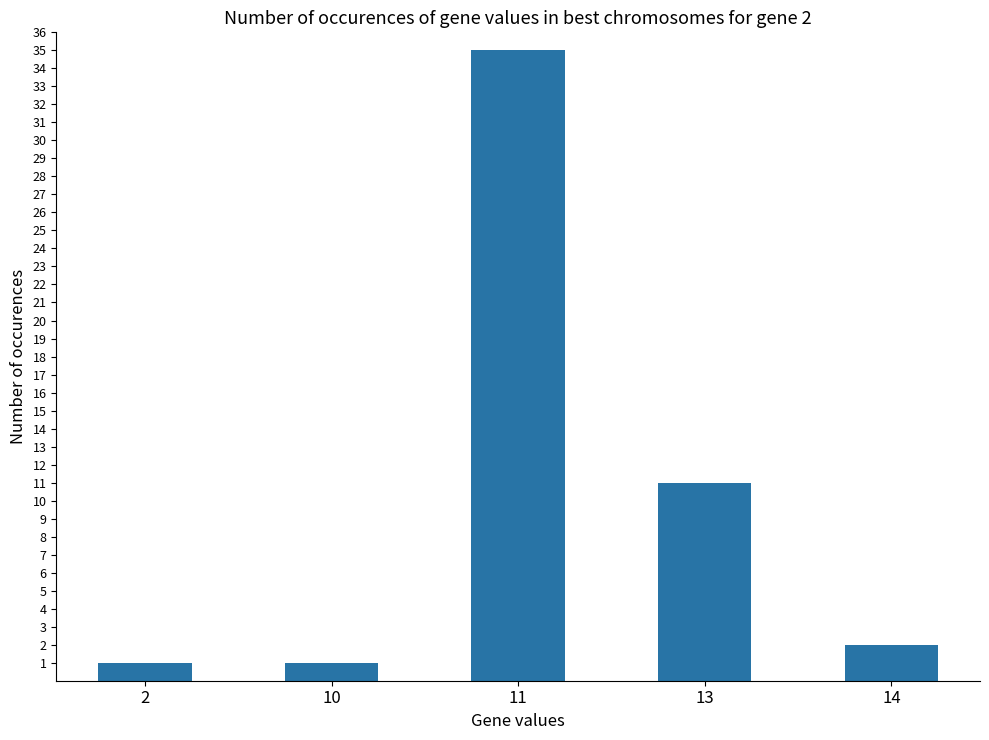

What is the sum of the values at 11 and 10?

36